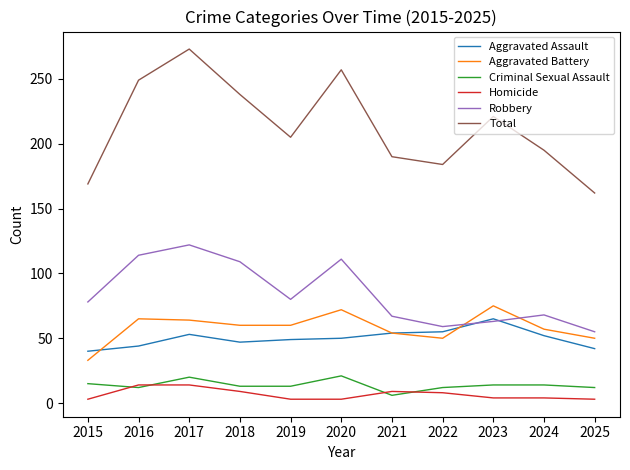

What are all the series names shown in the legend?

Aggravated Assault, Aggravated Battery, Criminal Sexual Assault, Homicide, Robbery, Total